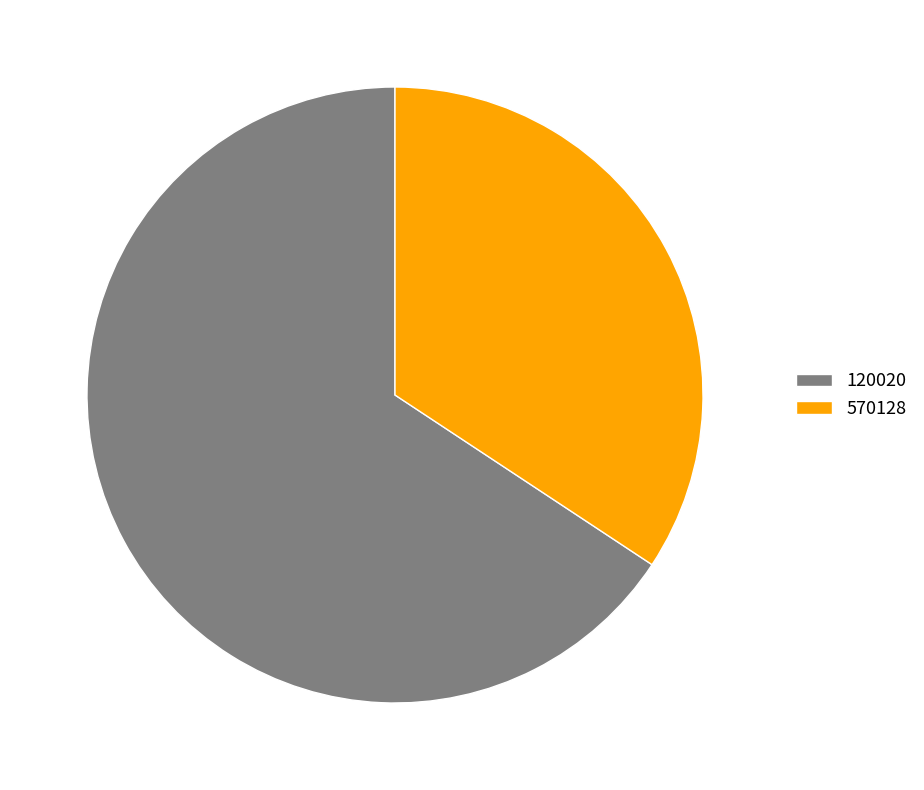

Does any single category account for the majority?

Yes